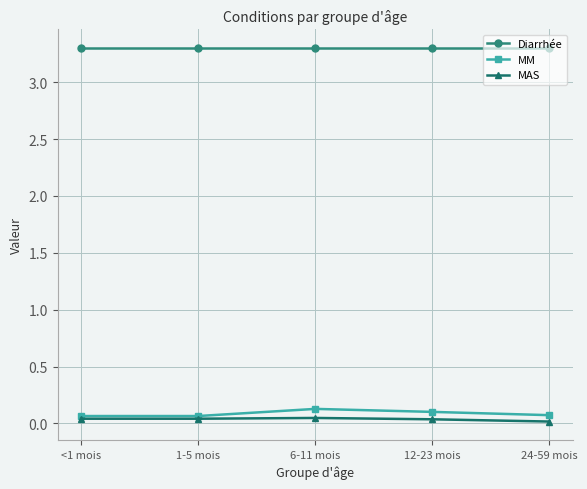

What is the spread (max minus min) of values at 1-5 mois?

3.3